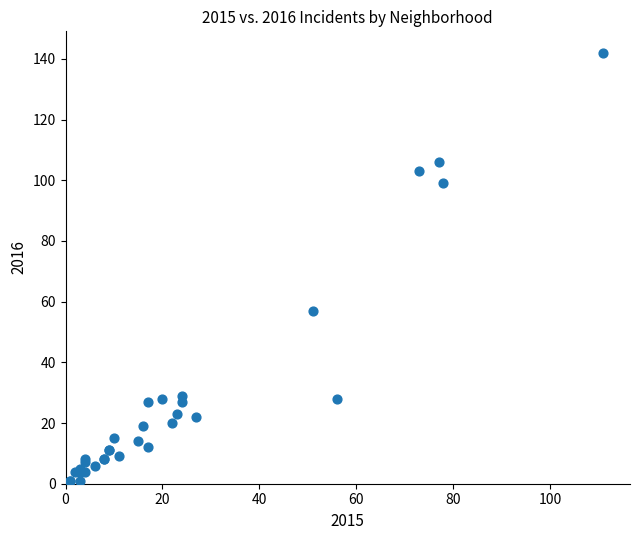

What Y value in the scatter plot is closest to 71?

57